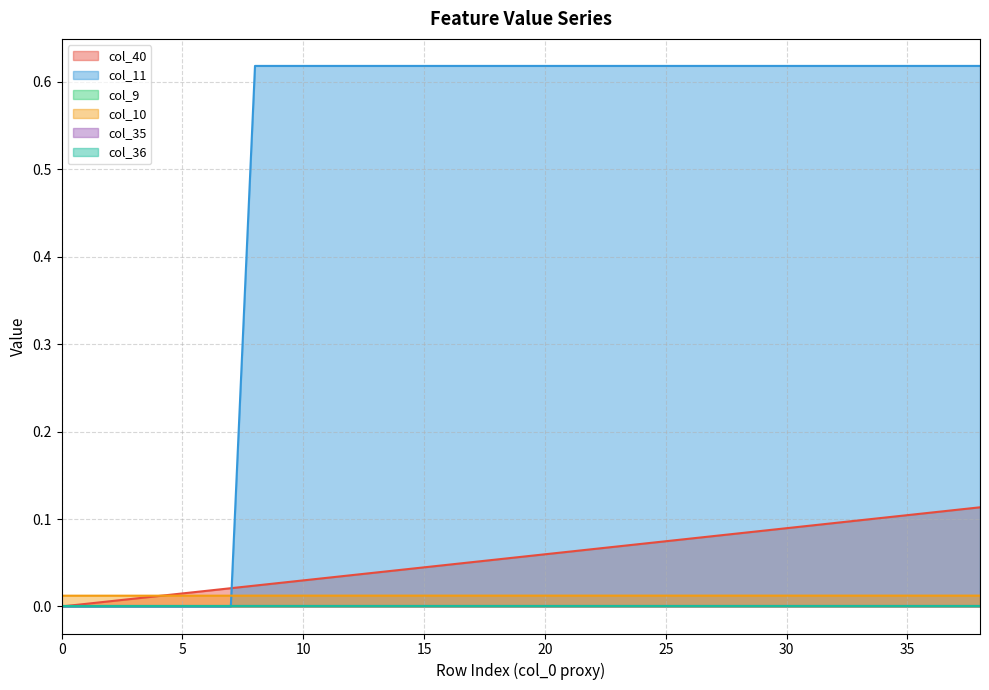

How many intersections are there between col_11 and col_10?

1